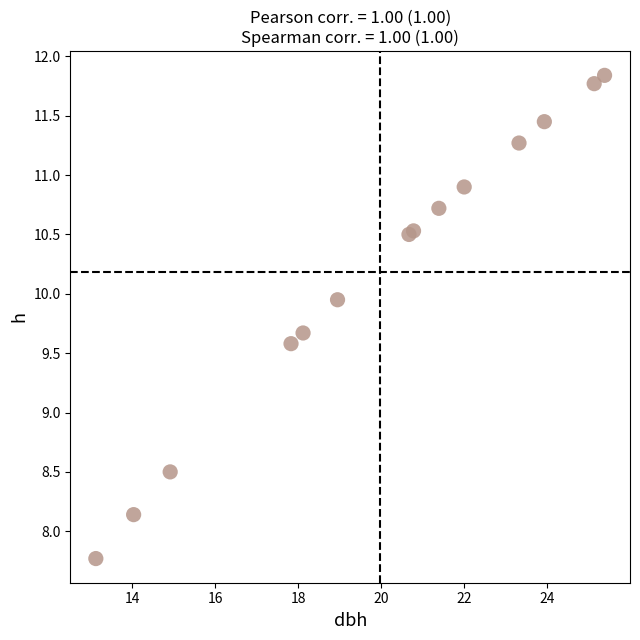

What Y value in the scatter plot is closest to 9?

8.5